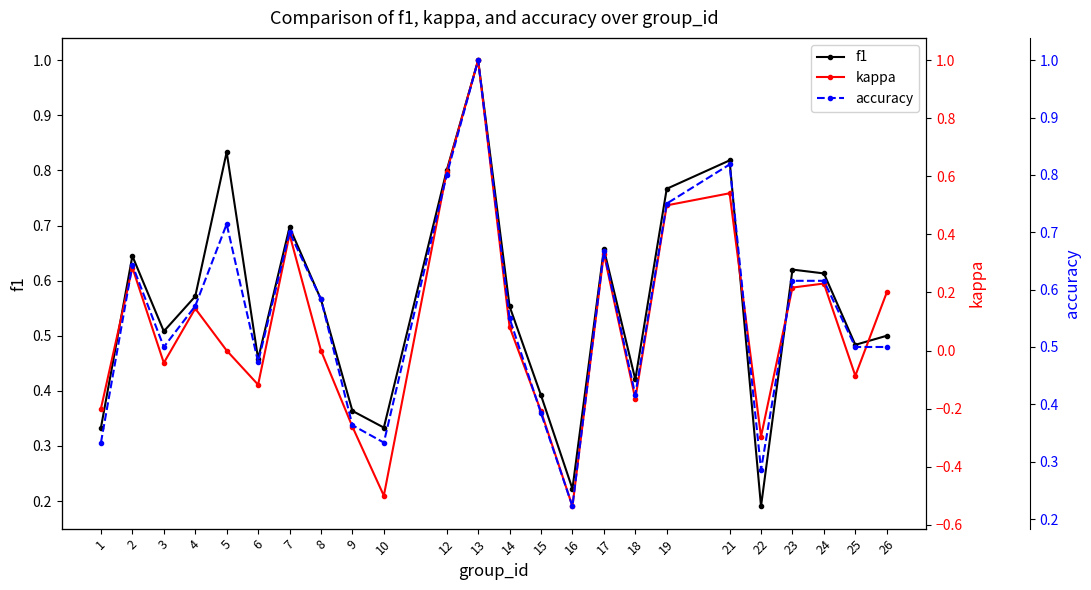

True or false: accuracy has a value of 0.7 at 26.

False